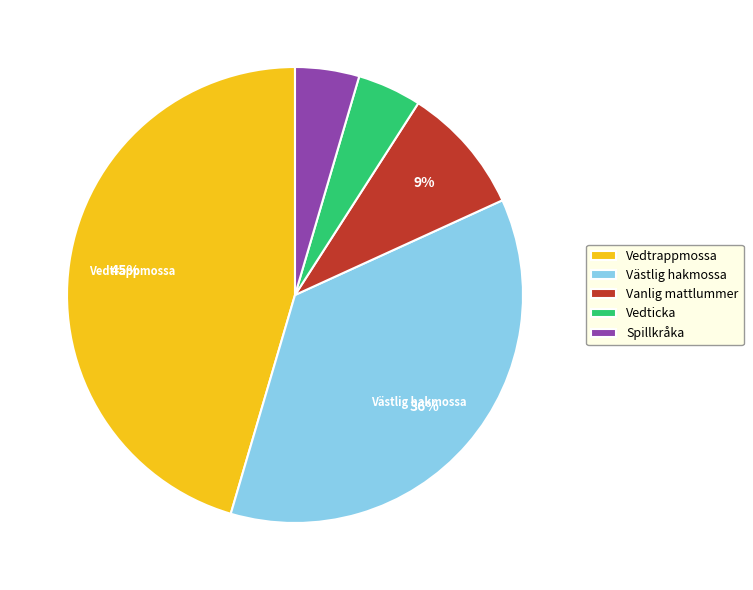

Approximately how many times larger is the value at Vedticka compared to Västlig hakmossa?

0.1